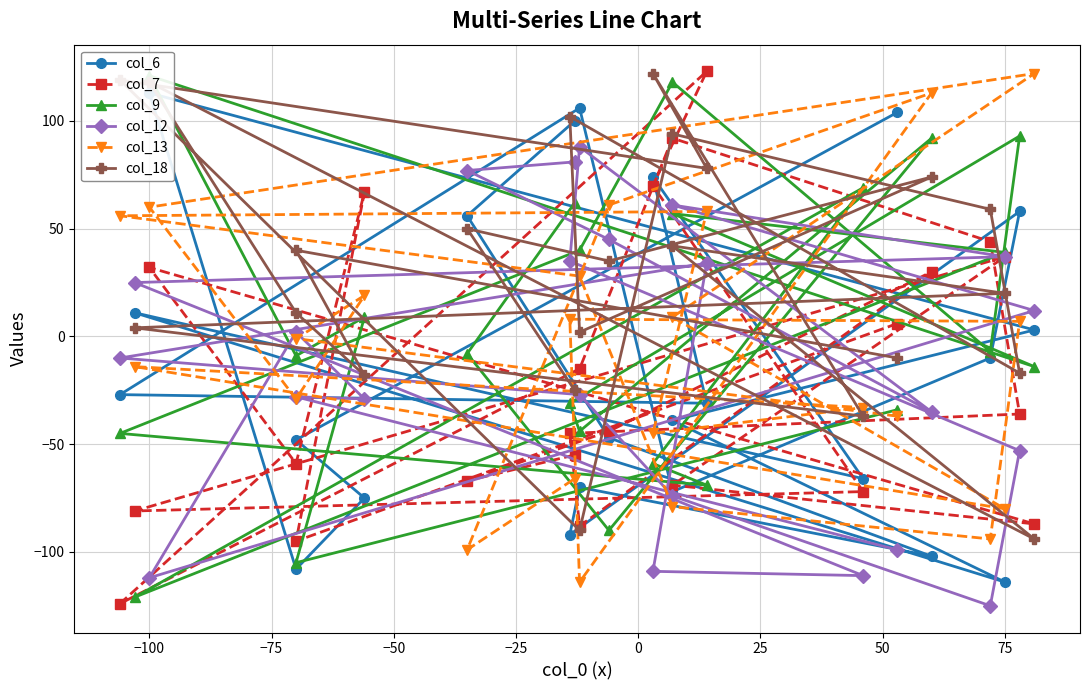

How many values in the col_18 series are below 35?

11